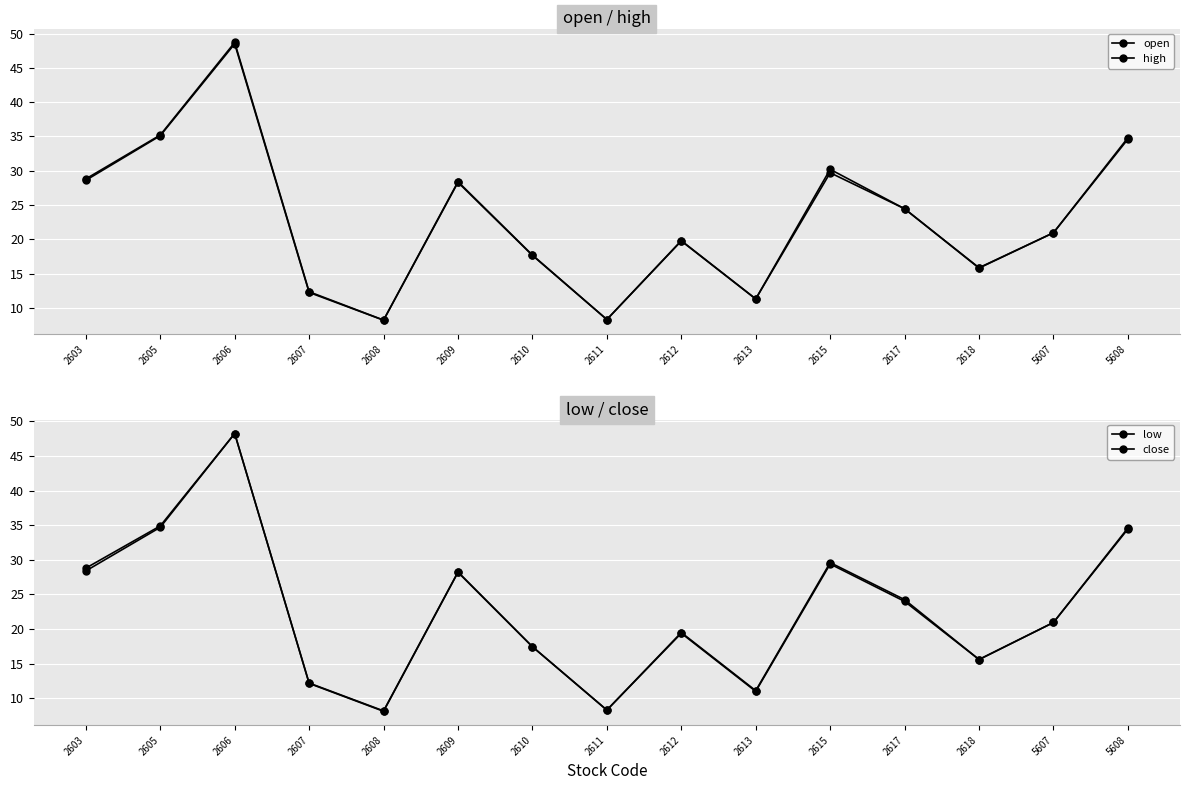

List the series in order of their overall mean, lowest first.

low, close, open, high